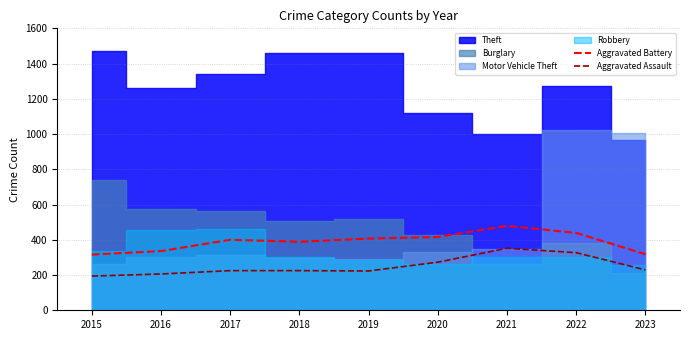

Where is the first local maximum for Aggravated Battery?

2017